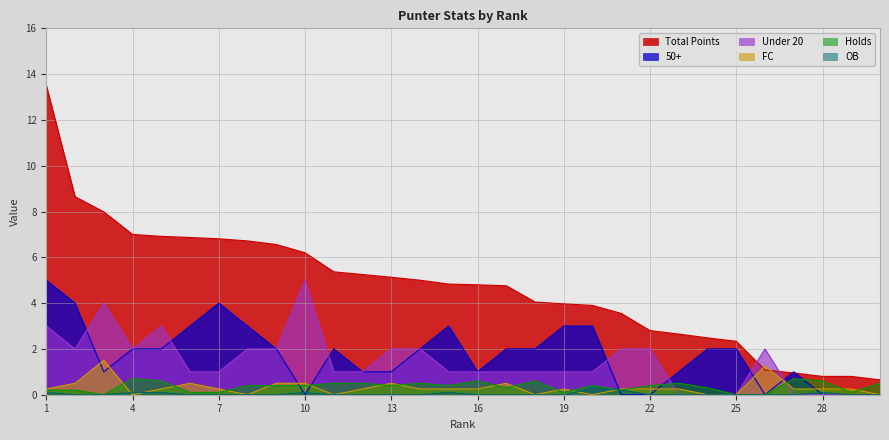

What is the sum of the Holds values at 26 and 21?

0.2